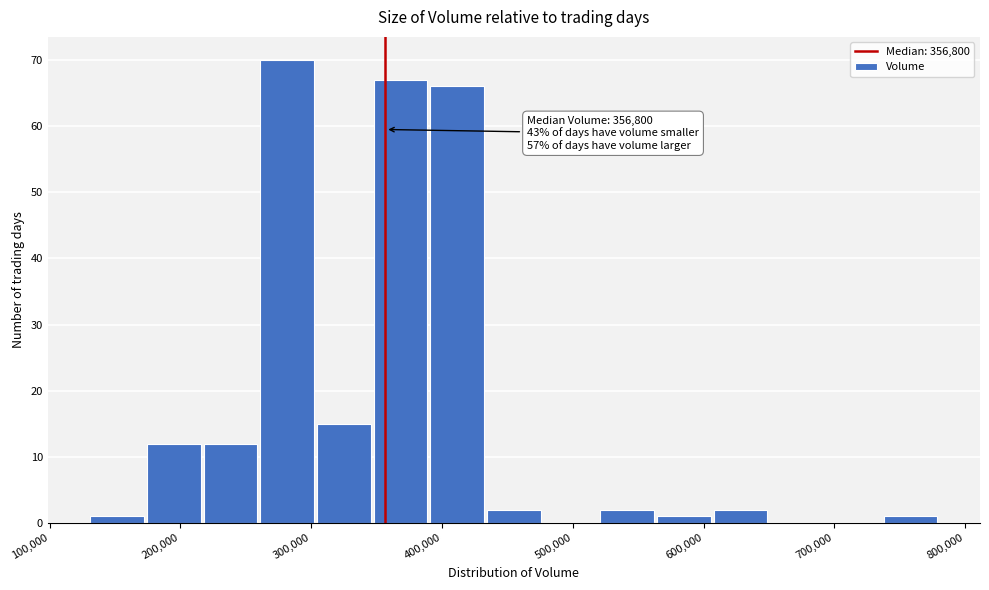

Over which range of the x-axis is the bar tallest?

260000 to 300000